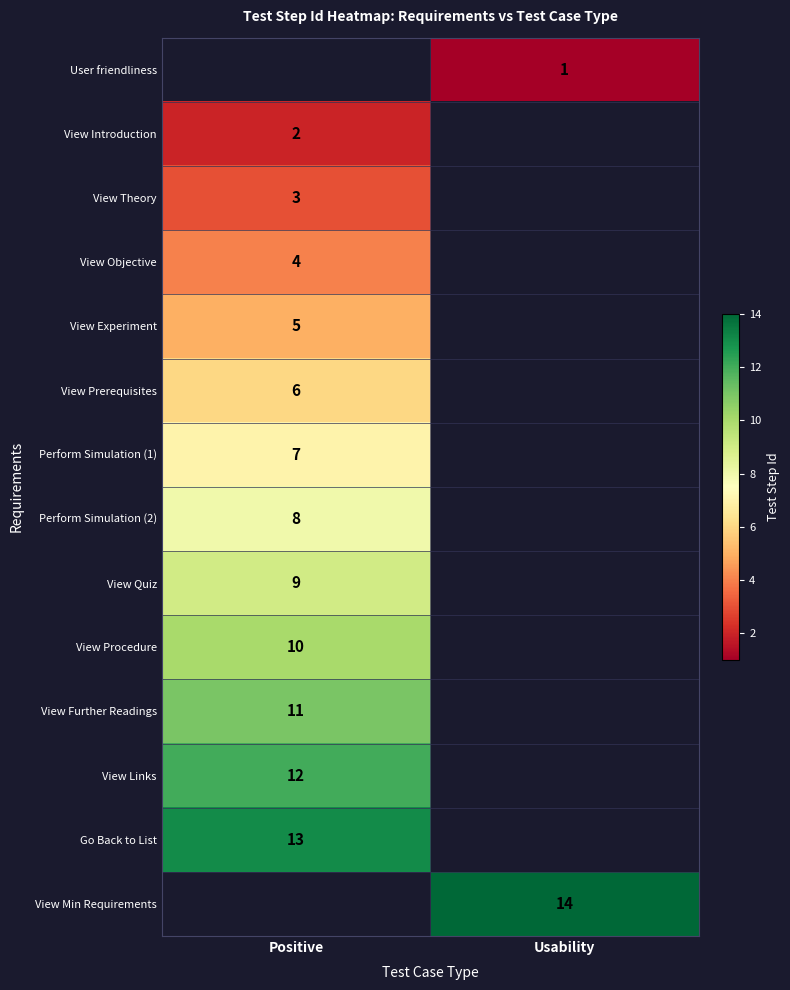

The View Introduction series shows 2 at Positive. True or false?

True